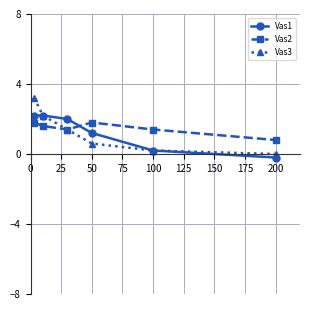

Which series has the largest range (max minus min)?

Vas3